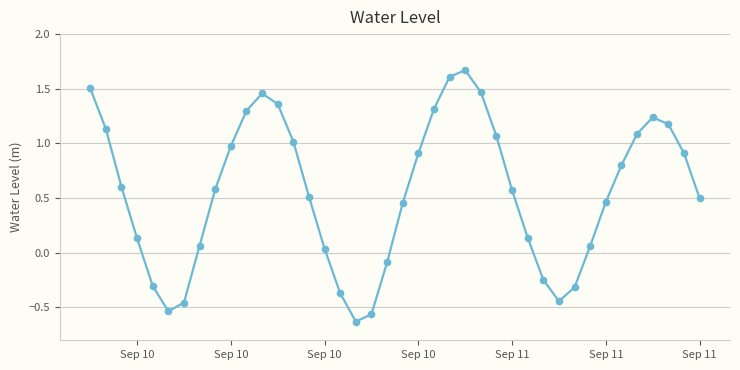

What is the sum of all values?

22.2